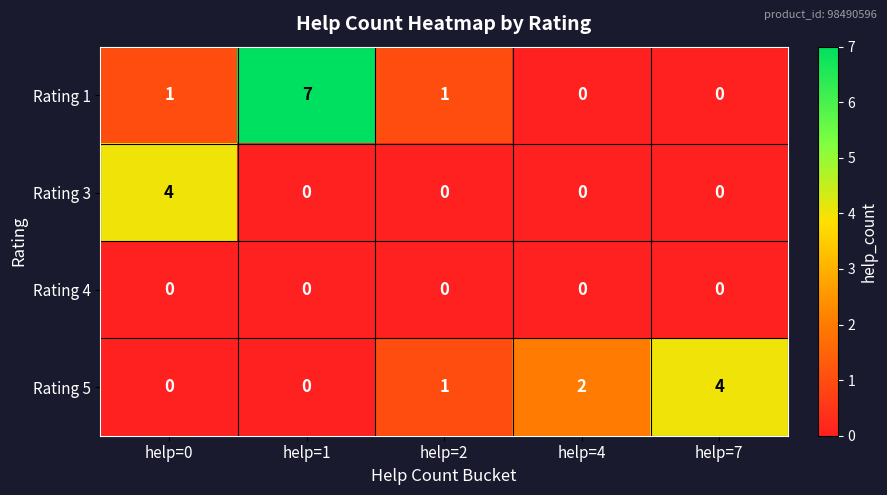

Between help=1 and help=2, which series saw the biggest shift?

Rating 1